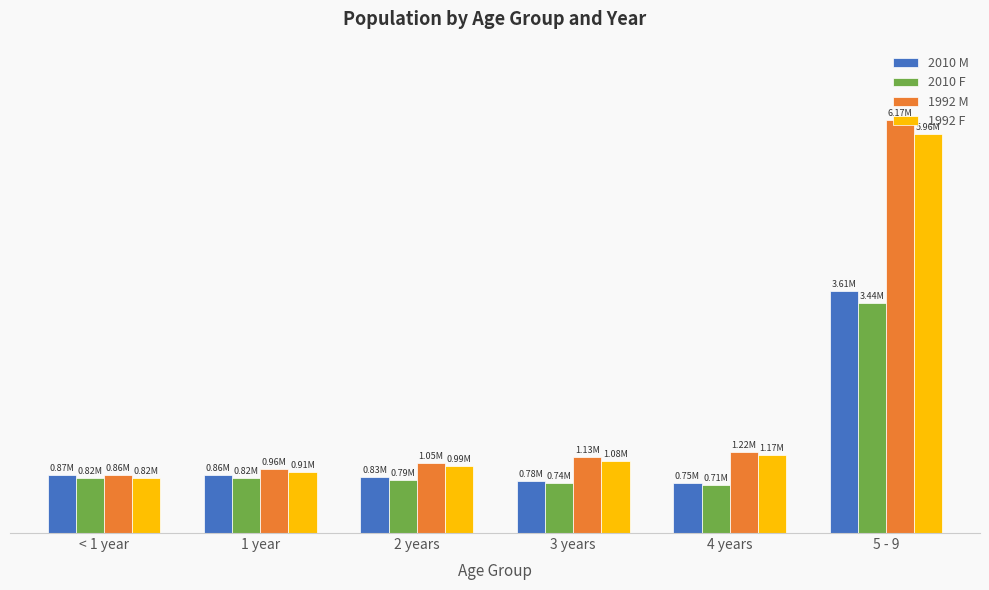

What is the total value across all series at 5 - 9?

19181757